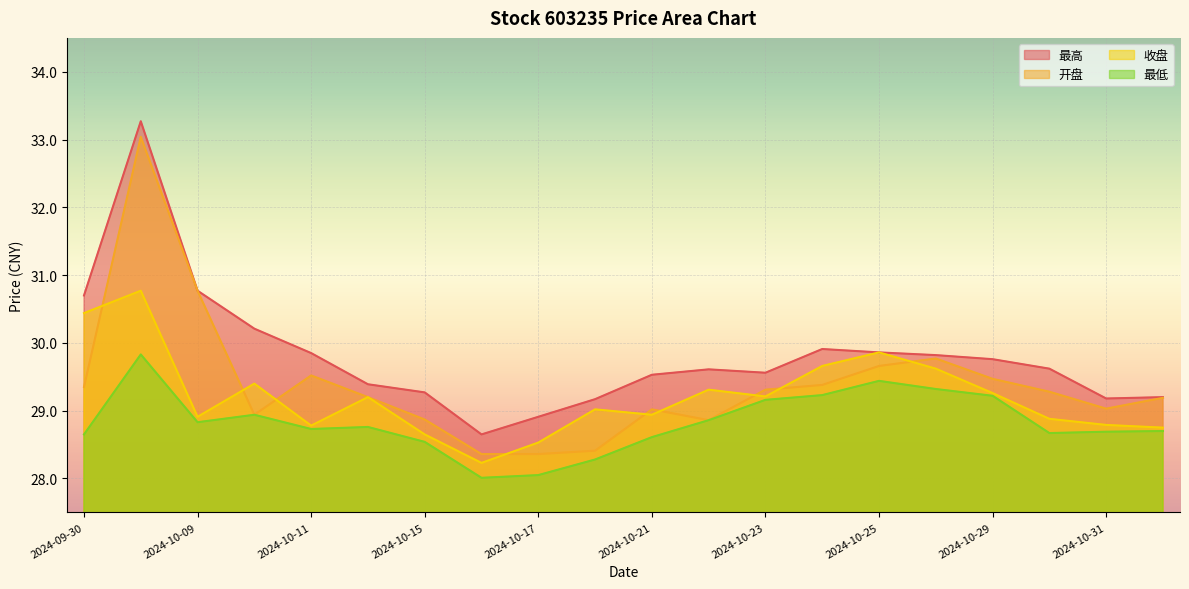

What is the value of the 最高 point at the 4th from the left?

30.2